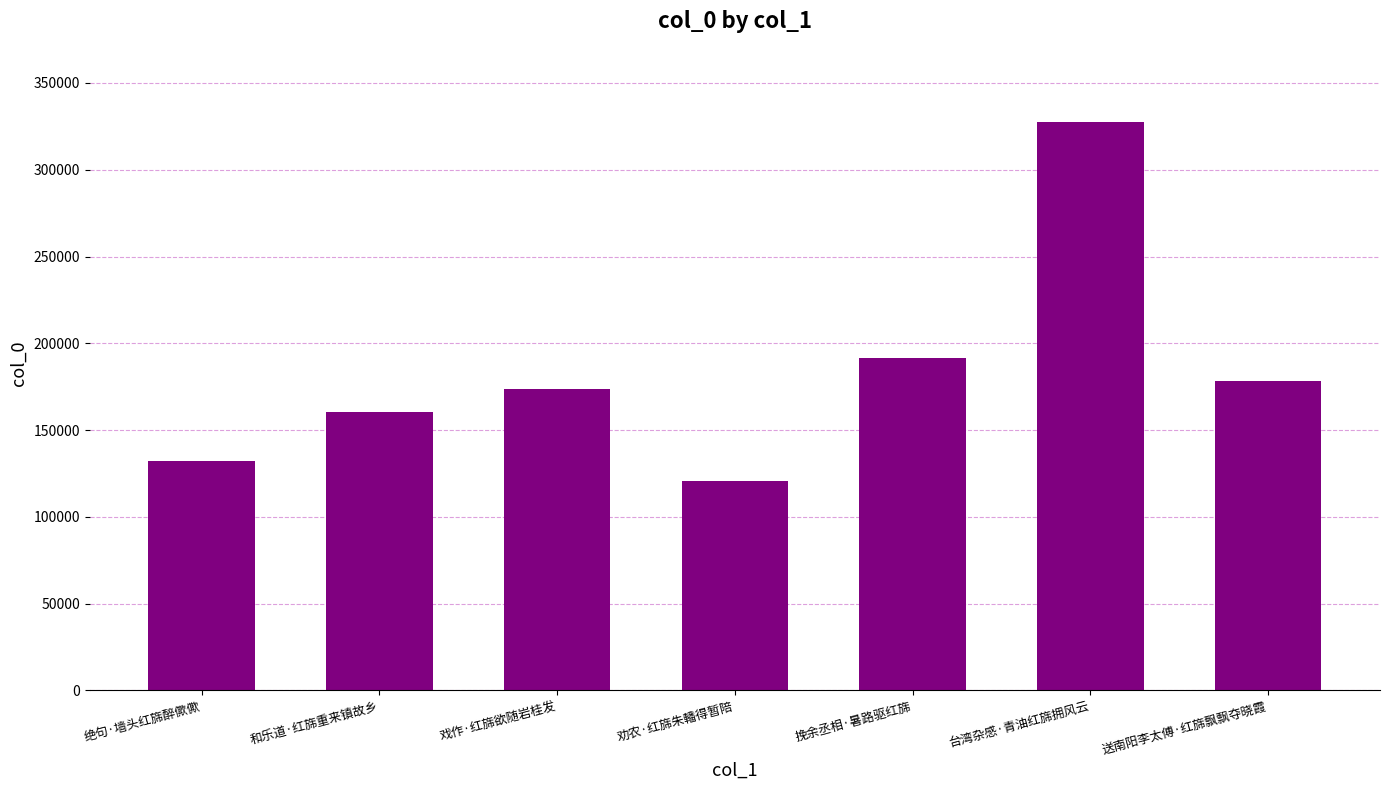

What is the label of the 5th bar from the left?

挽余丞相·暑路驱红旆